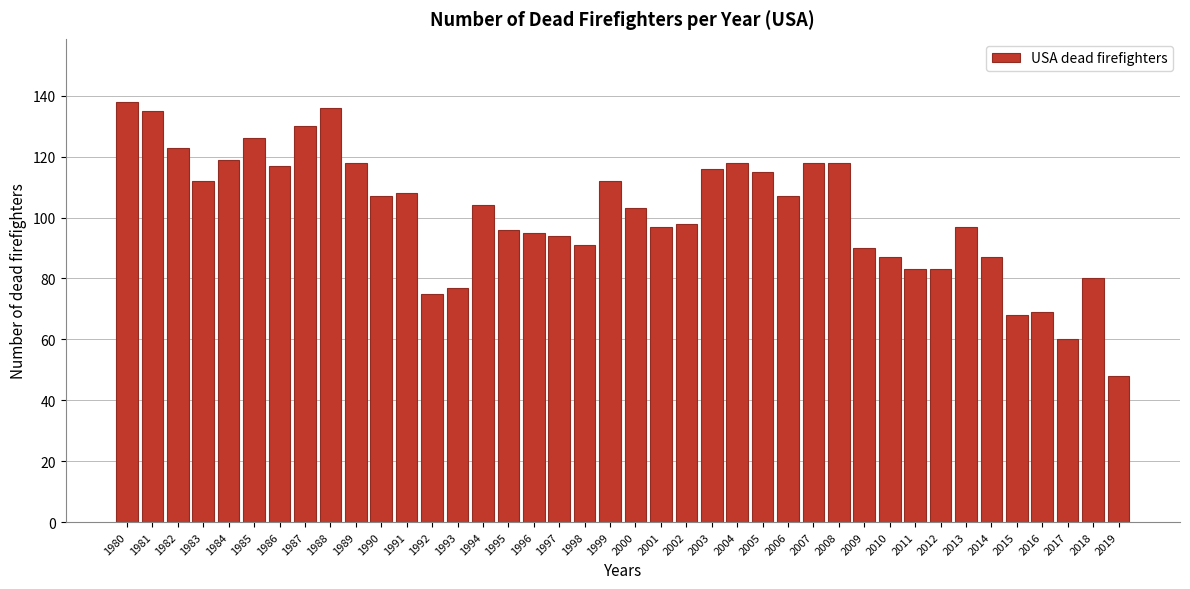

What is the approximate value at 1991, to the nearest 10?

110